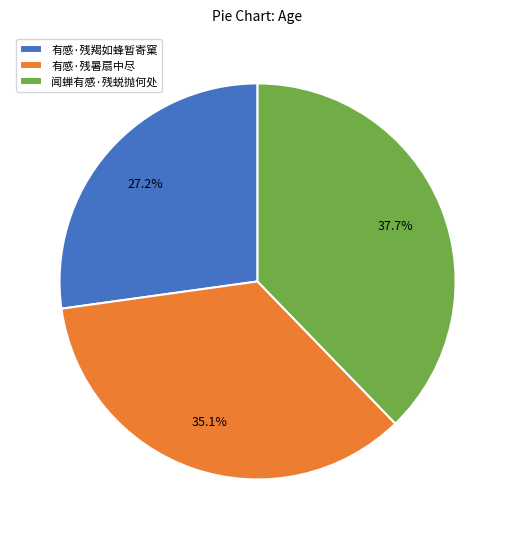

Does any single category account for the majority?

No